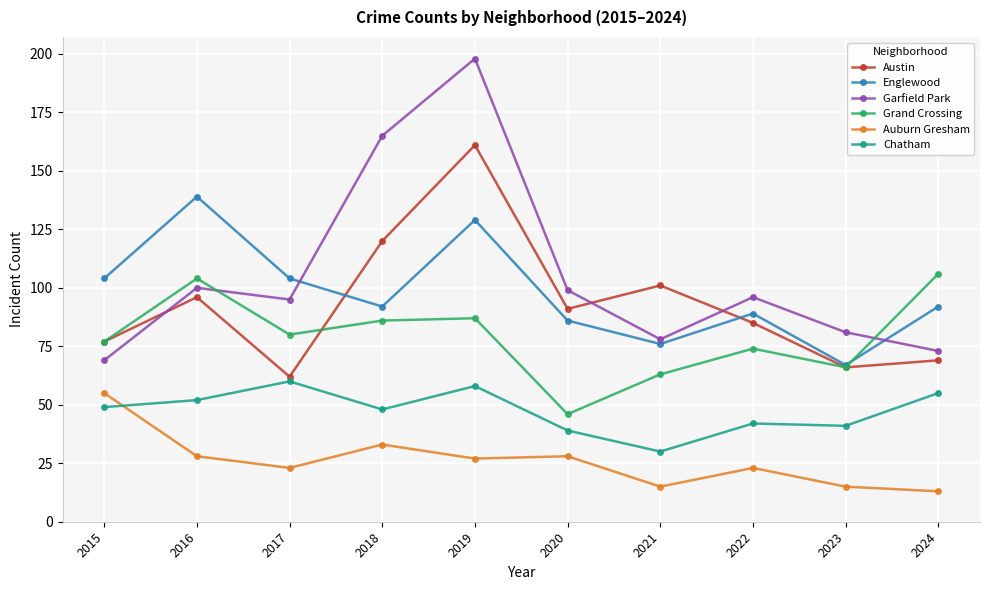

True or false: Auburn Gresham and Englewood cross at least once.

False